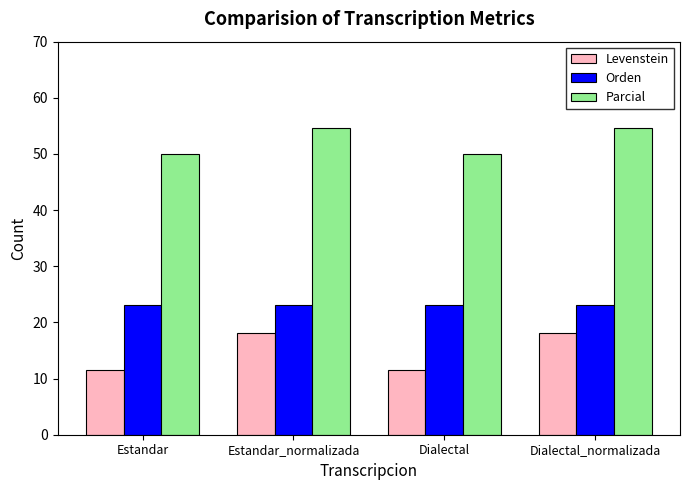

What is the label of the 2nd bar from the left?

Estandar_normalizada